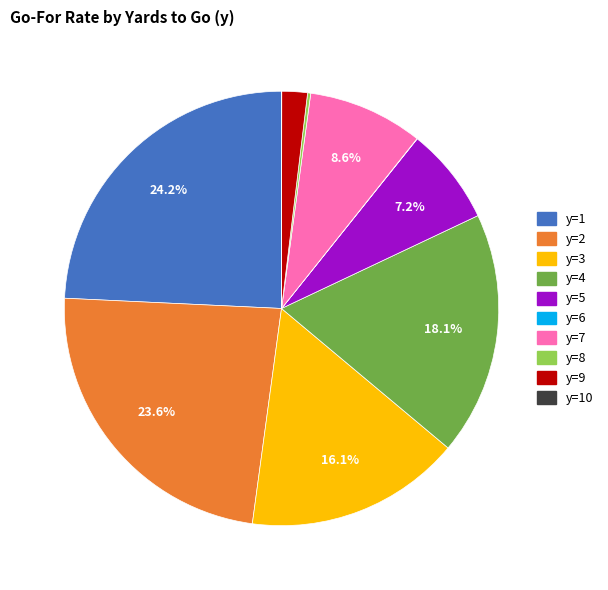

To the nearest percent, what is the average slice percentage?

10%